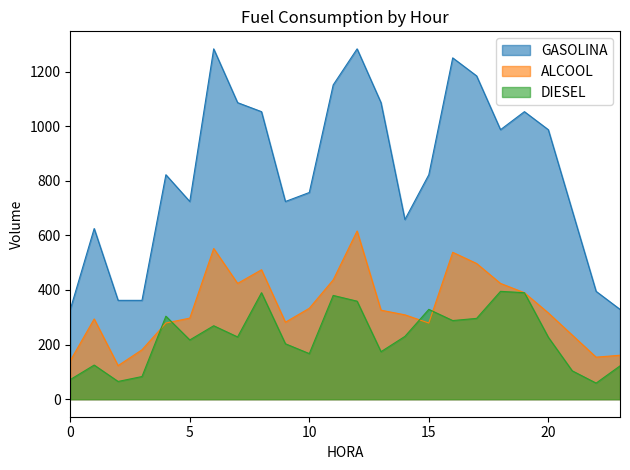

What are all the series names shown in the legend?

GASOLINA, ALCOOL, DIESEL